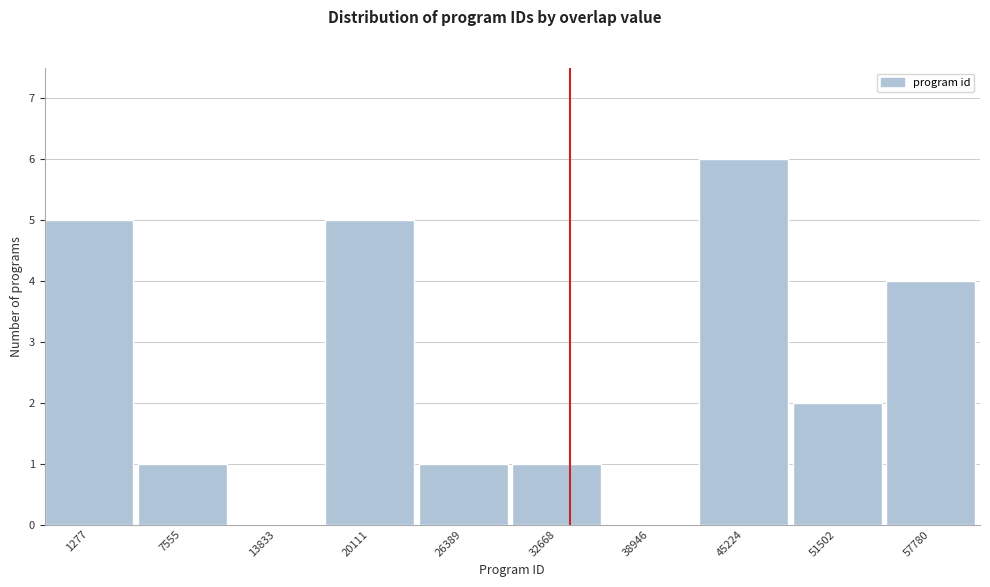

Reading right to left, what are all the values shown in this chart?

57780=4	51502=2	45224=6	38946=0	32668=1	26389=1	20111=5	13833=0	7555=1	1277=5